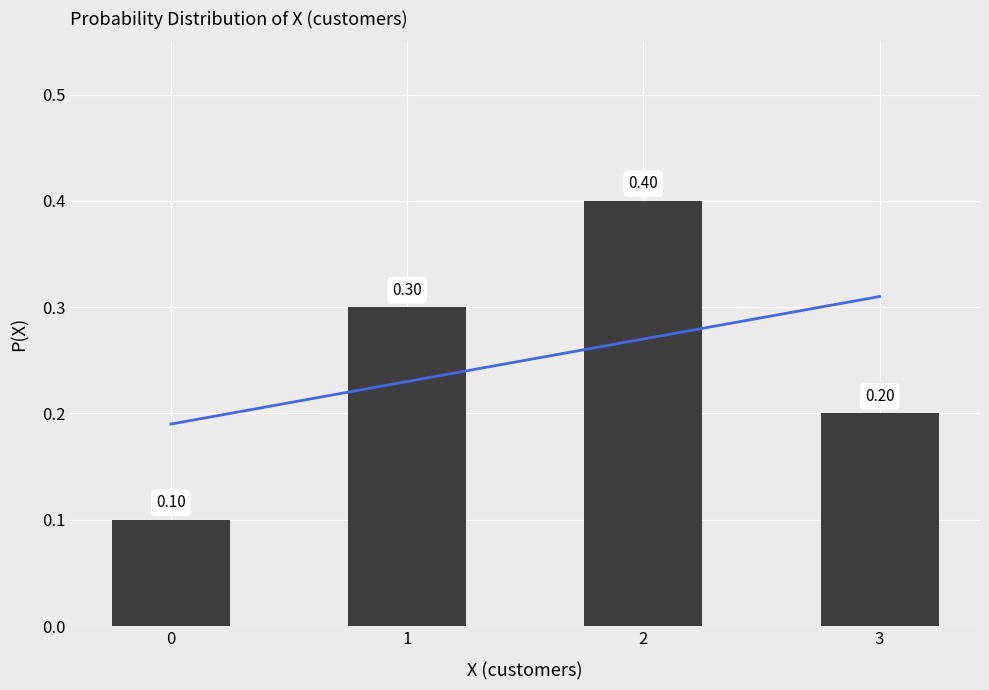

What is the sum of the P(X) values at 2 and 3?

0.6